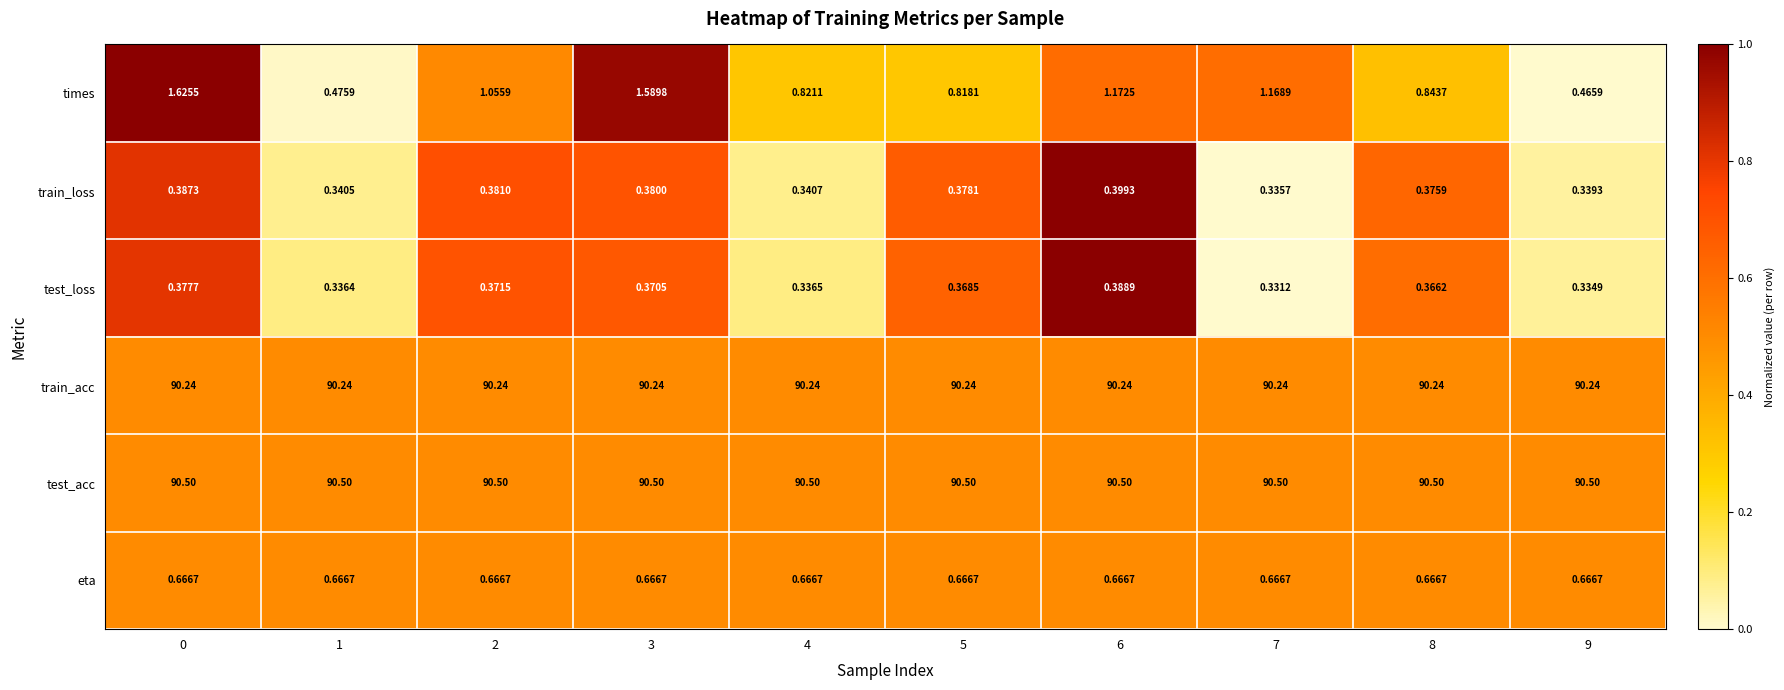

Which series changed the most between 3 and 8?

times